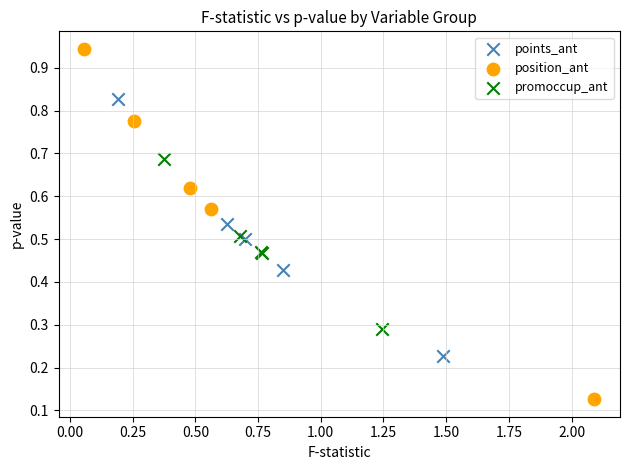

What are all the series names shown in the legend?

points_ant, position_ant, promoccup_ant